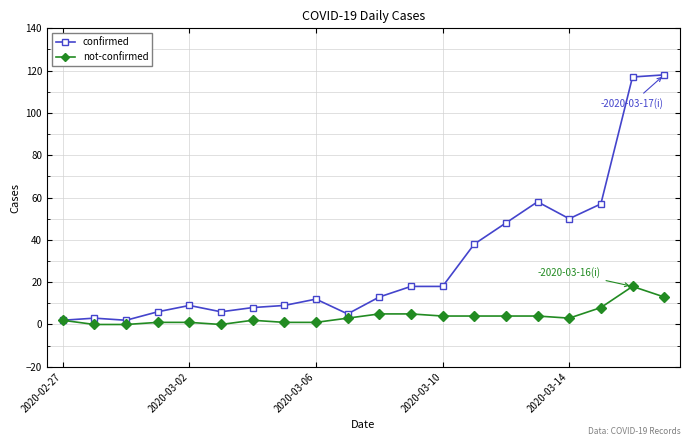

Rank the series by their average value, from highest to lowest.

confirmed, not-confirmed